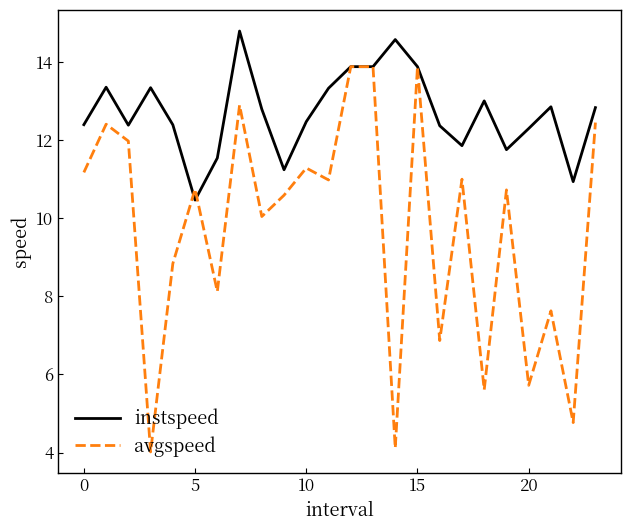

Which series has the largest range (max minus min)?

avgspeed